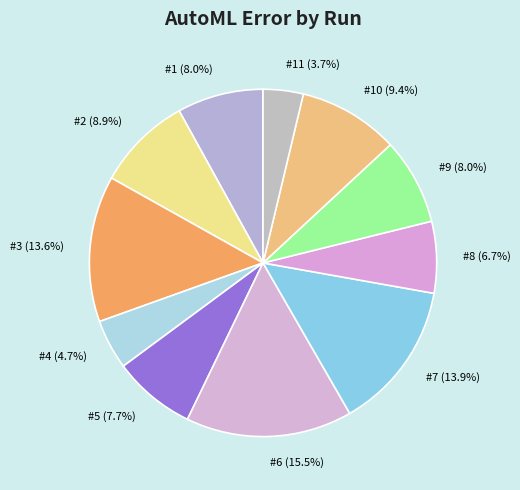

Does #6 account for over 50% of the chart?

No